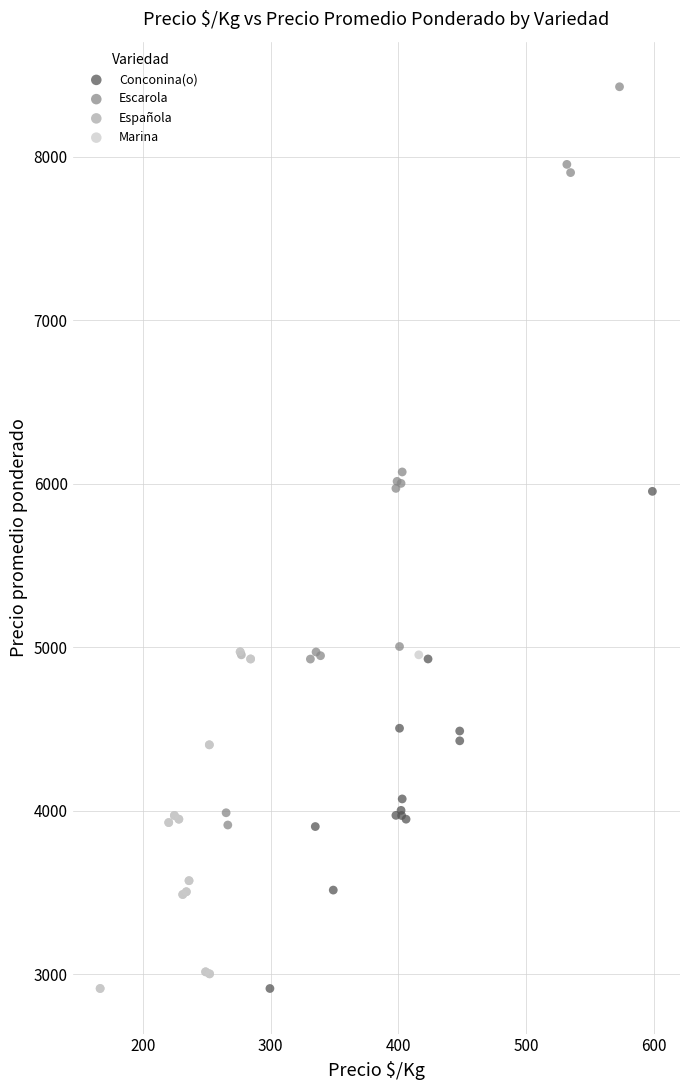

What are all the series names shown in the legend?

Conconina(o), Escarola, Española, Marina